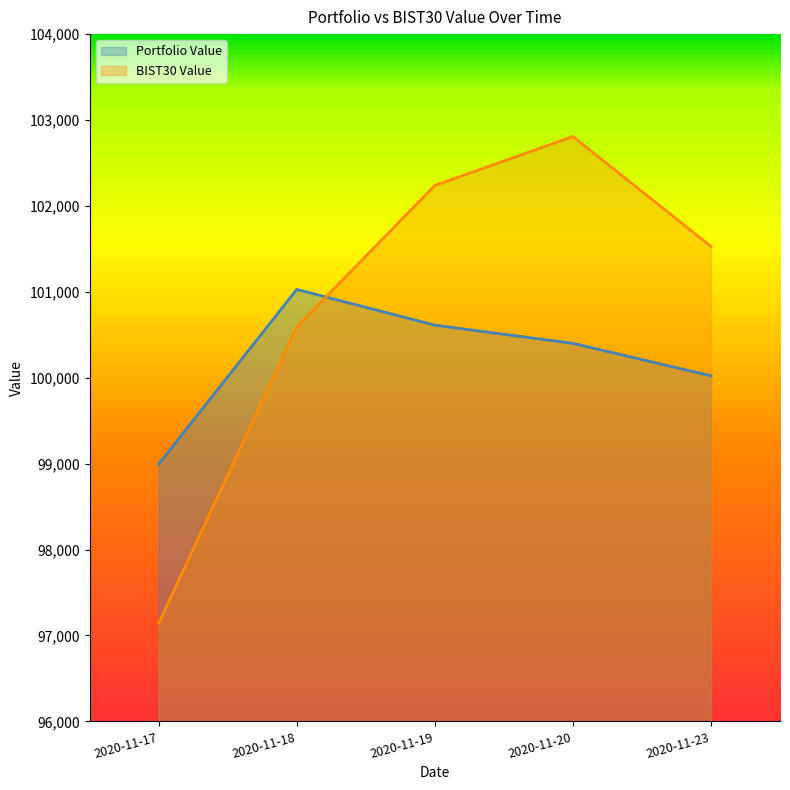

Reading left to right, transcribe all the data shown in this chart.

Portfolio Value: 98994.6	101028.1	100612.2	100400.4	100022.8
BIST30 Value: 97143.1	100590.9	102238.3	102808.3	101529.3